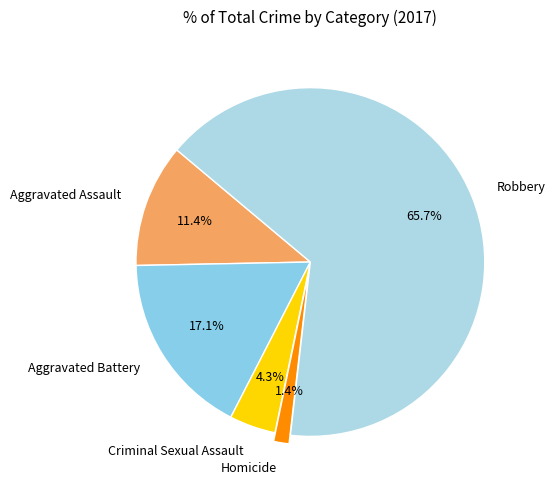

To the nearest percent, what is the combined percentage of Criminal Sexual Assault and Robbery?

70%